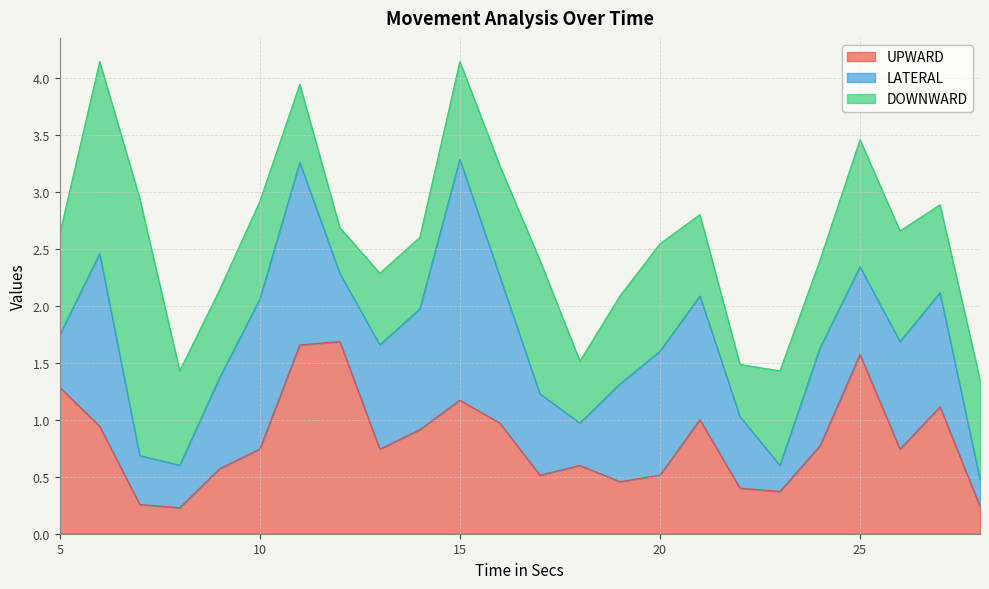

Where is LATERAL nearest to the value 1?

27